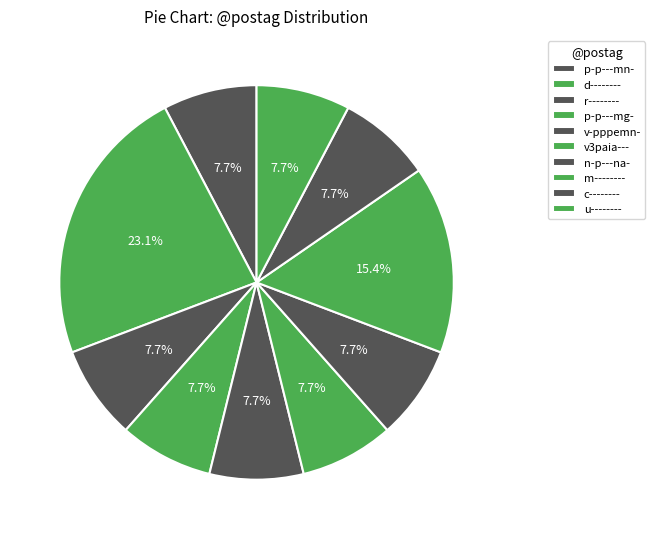

How many slices are in this pie chart?

10